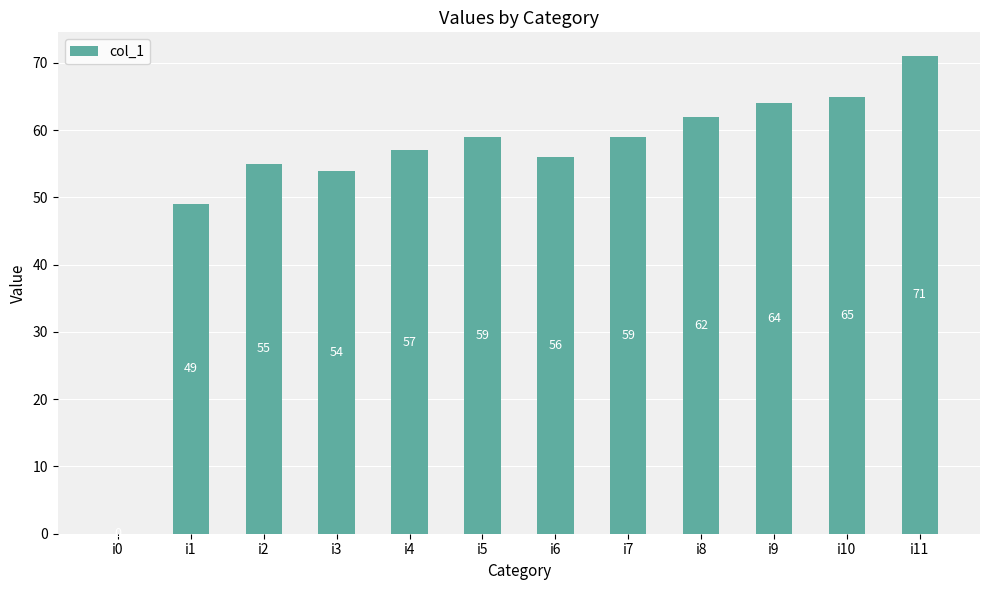

What is the average value?

54